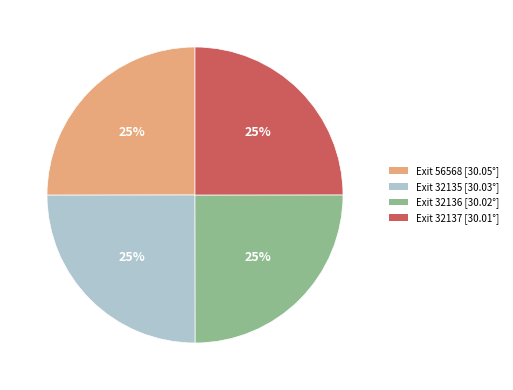

To the nearest percent, what is the average slice percentage?

25%